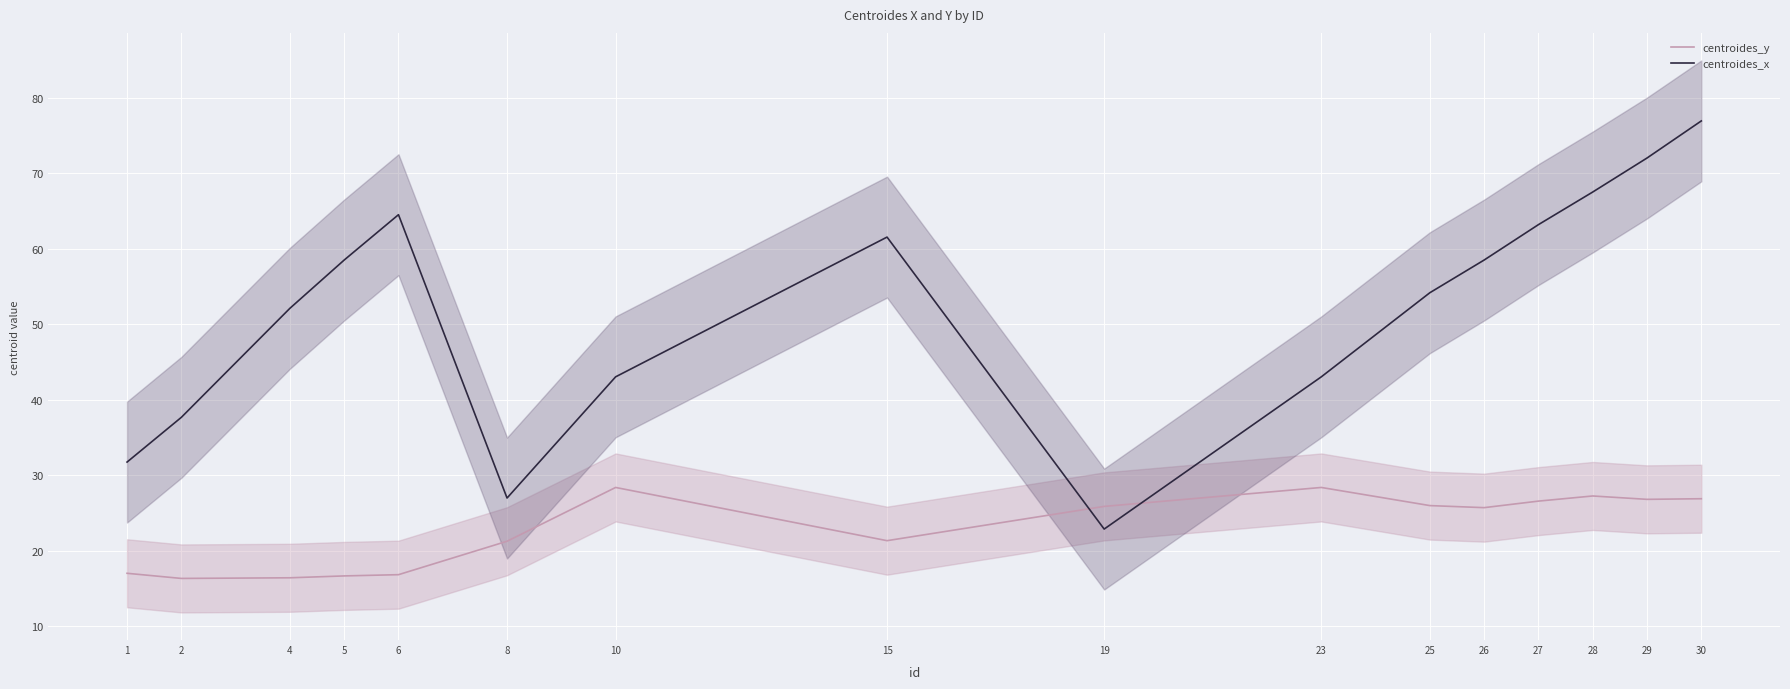

What is the total value across all series at 29?

98.8